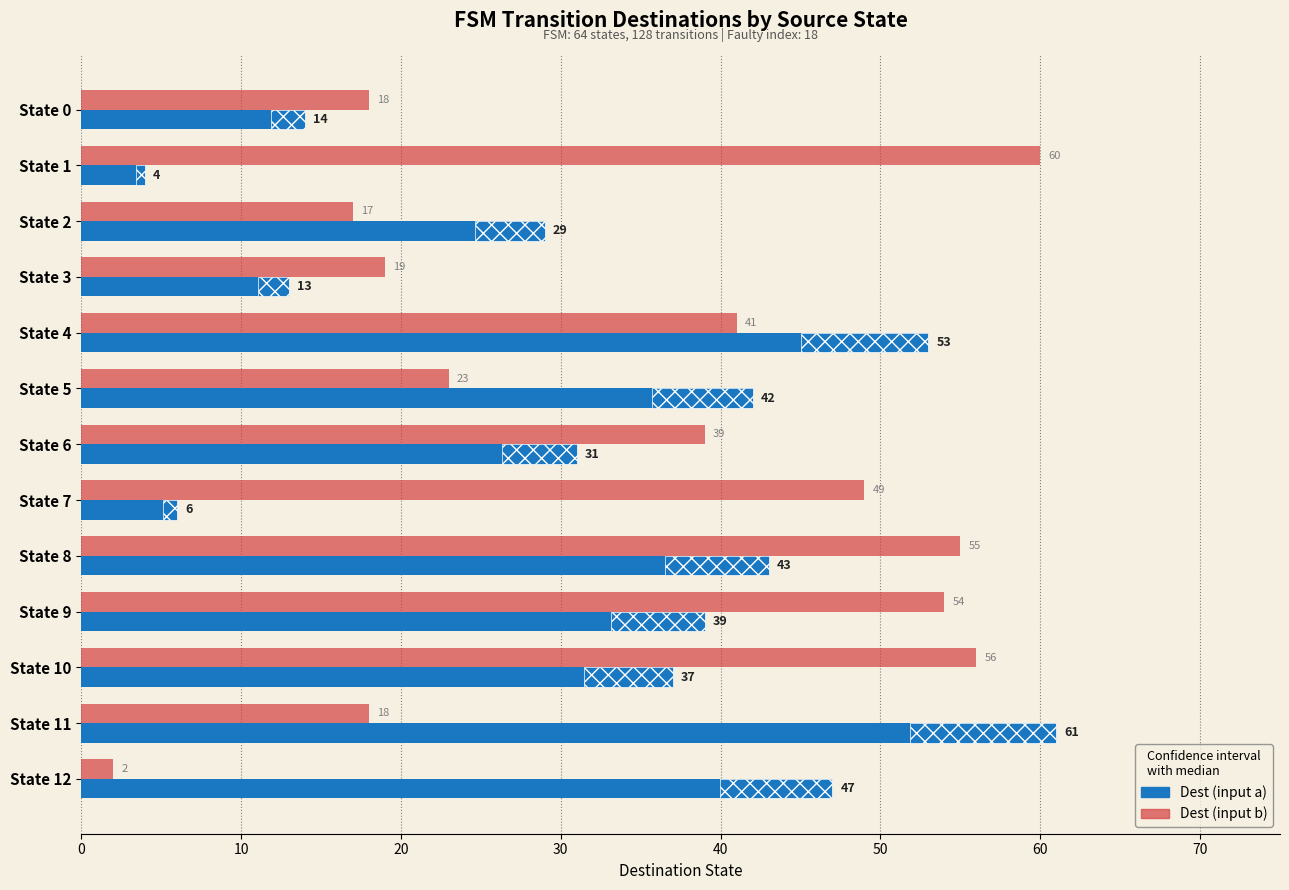

What is the value of the input_b_dest bar at the 11th from the left?

56